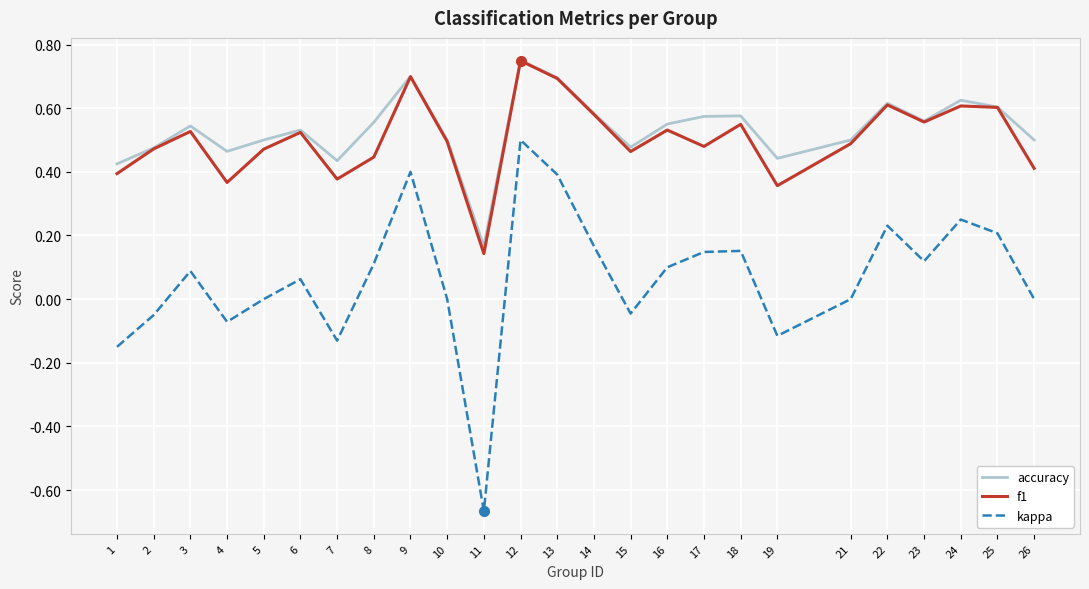

True or false: kappa and accuracy cross at least once.

False